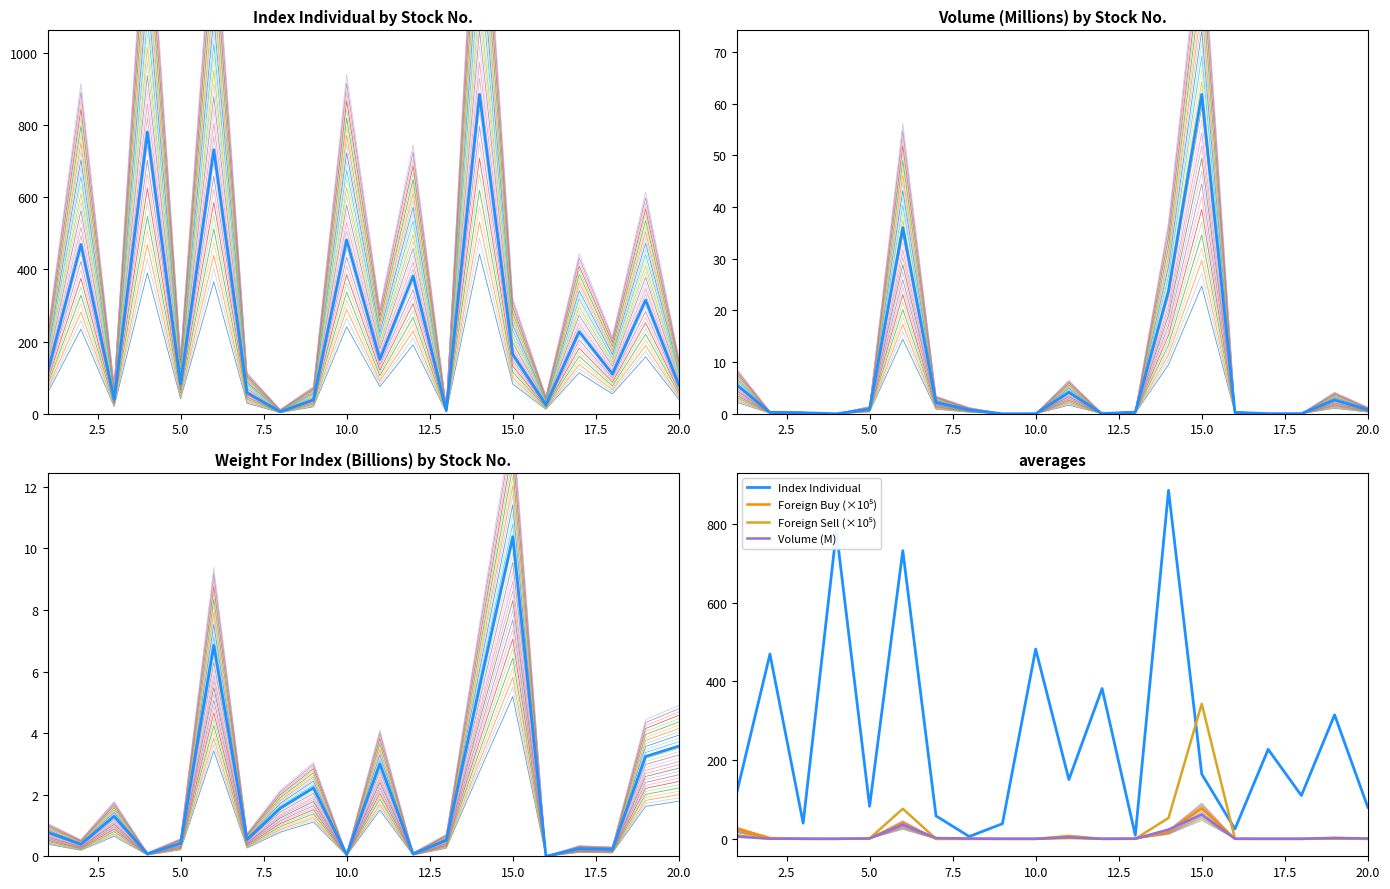

Which series changed the most between 10.0 and 12.5?

Index Individual